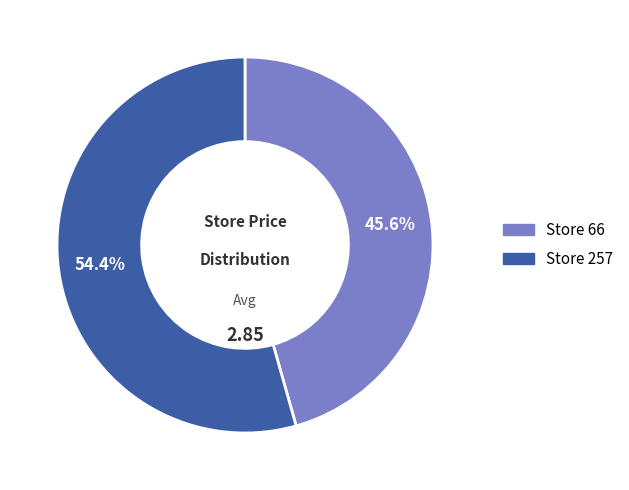

Does any single category account for the majority?

Yes